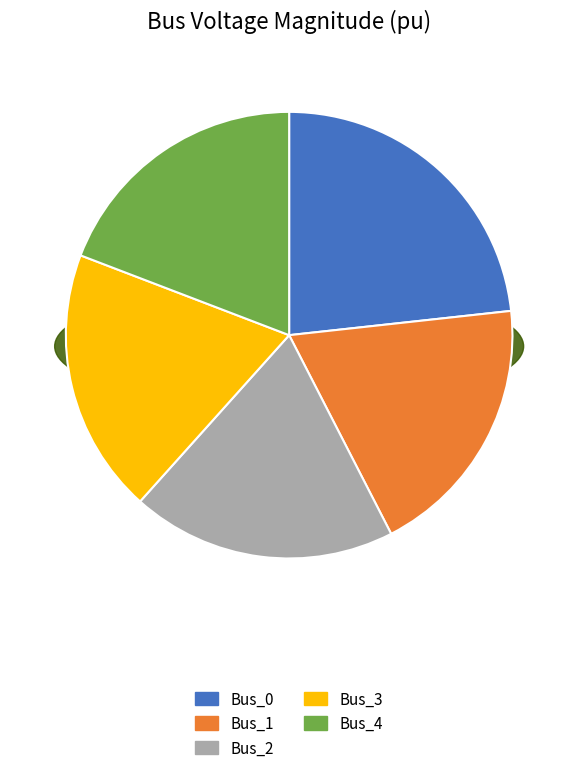

Between Bus_0 and Bus_2, which is larger?

Bus_0